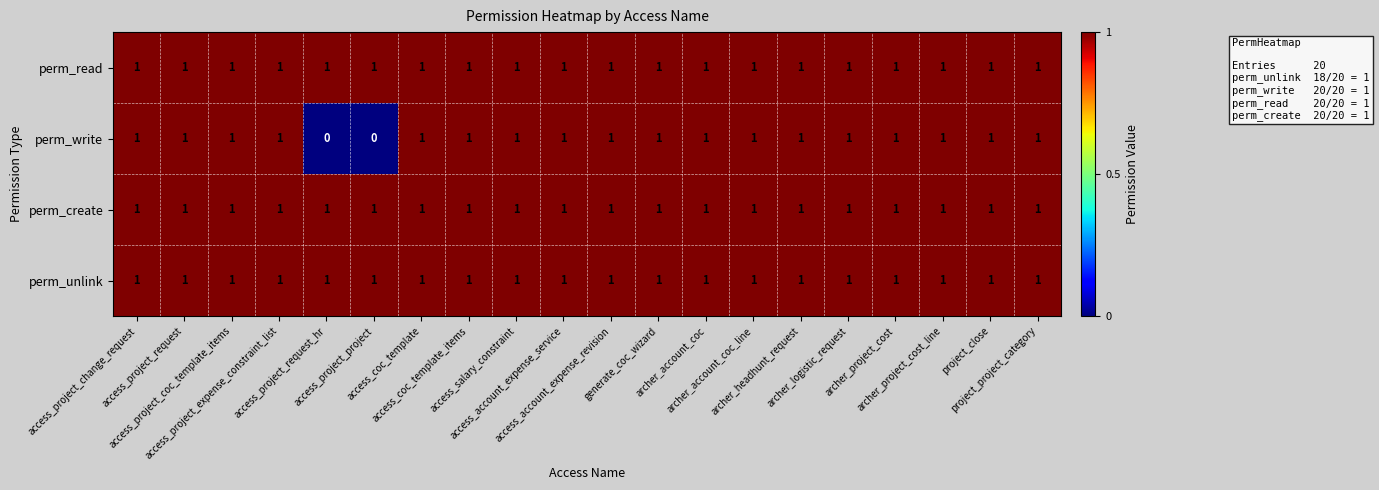

How many data points does each series have?

20